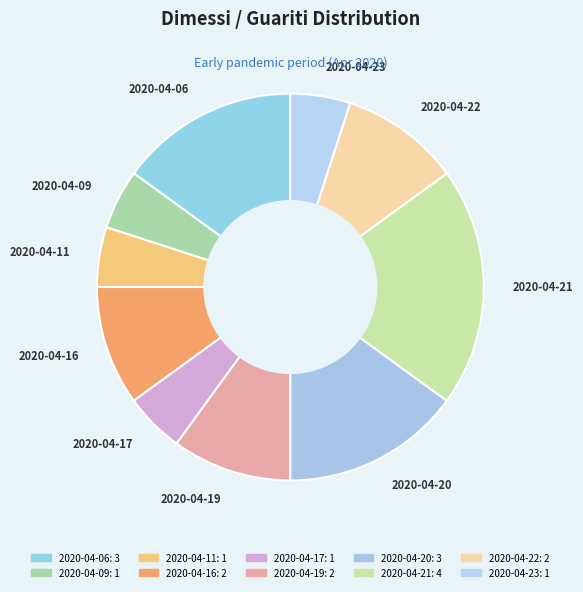

Which category has the biggest portion of the pie?

2020-04-21